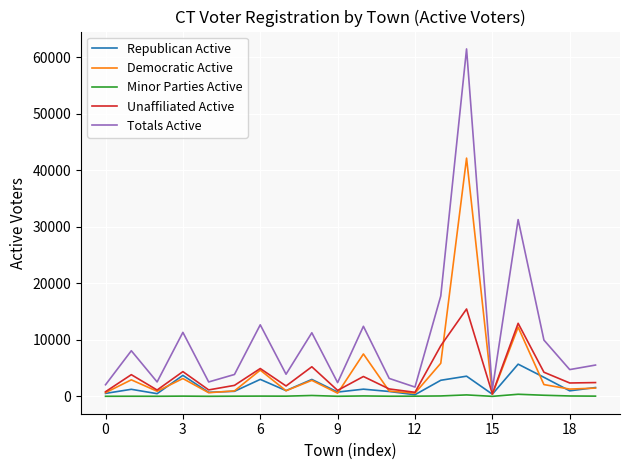

Rank the series by their maximum value, from lowest to highest.

Minor Parties Active, Republican Active, Unaffiliated Active, Democratic Active, Totals Active